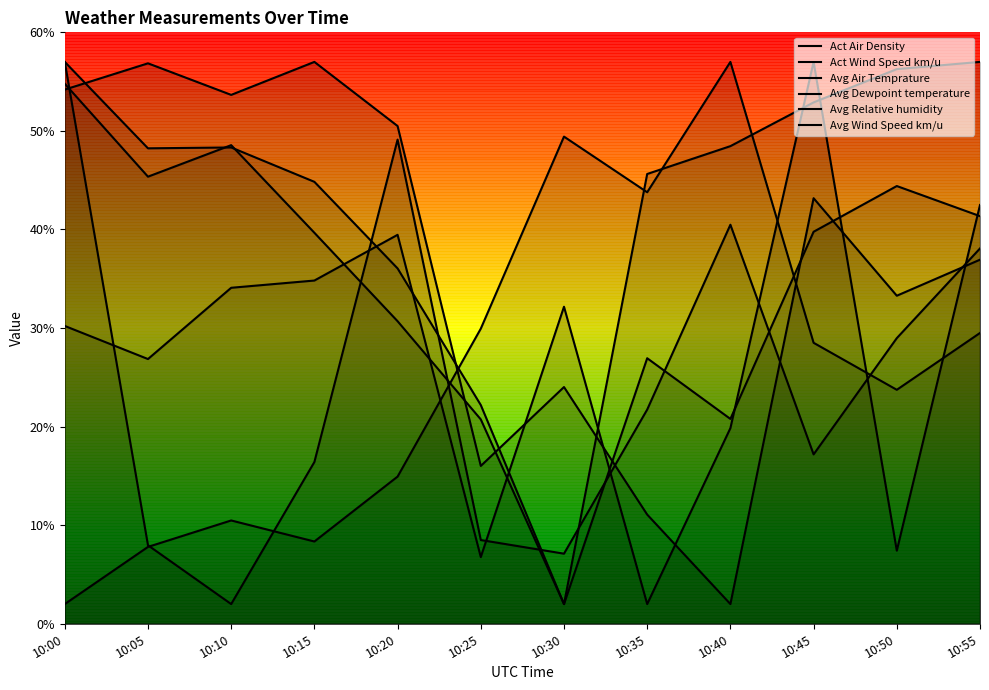

What is the total value across all series at 10:40?

188.6